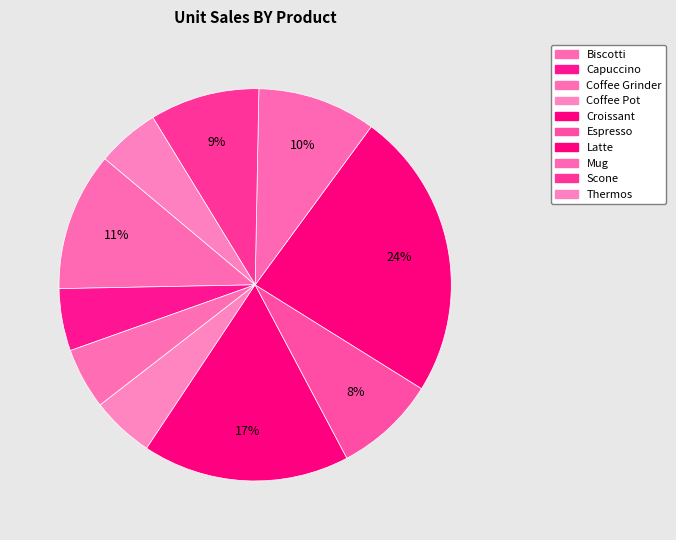

To the nearest percent, what portion does Mug represent?

10%